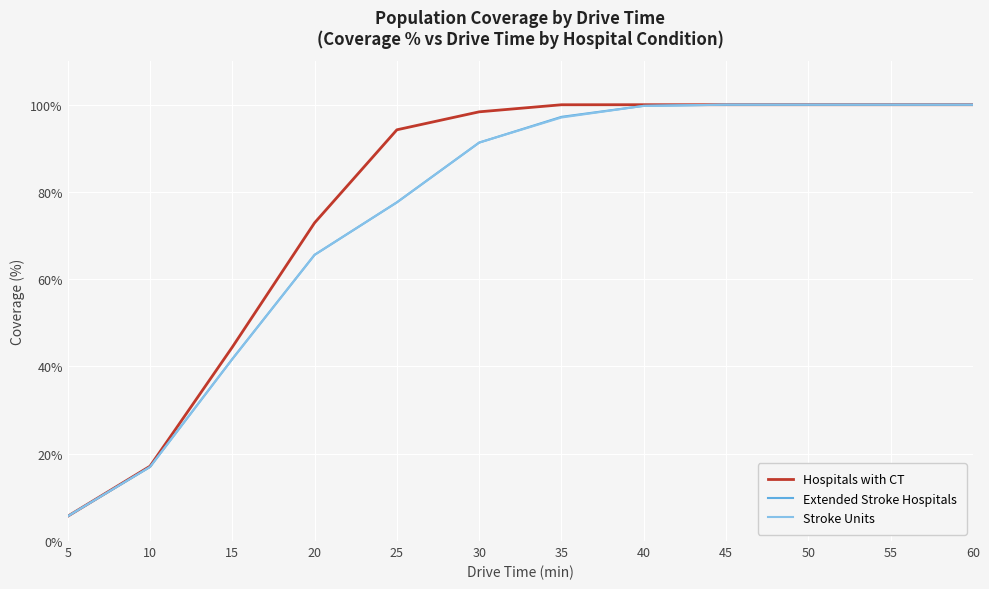

At which label is Extended Stroke Hospitals closest to 52?

15